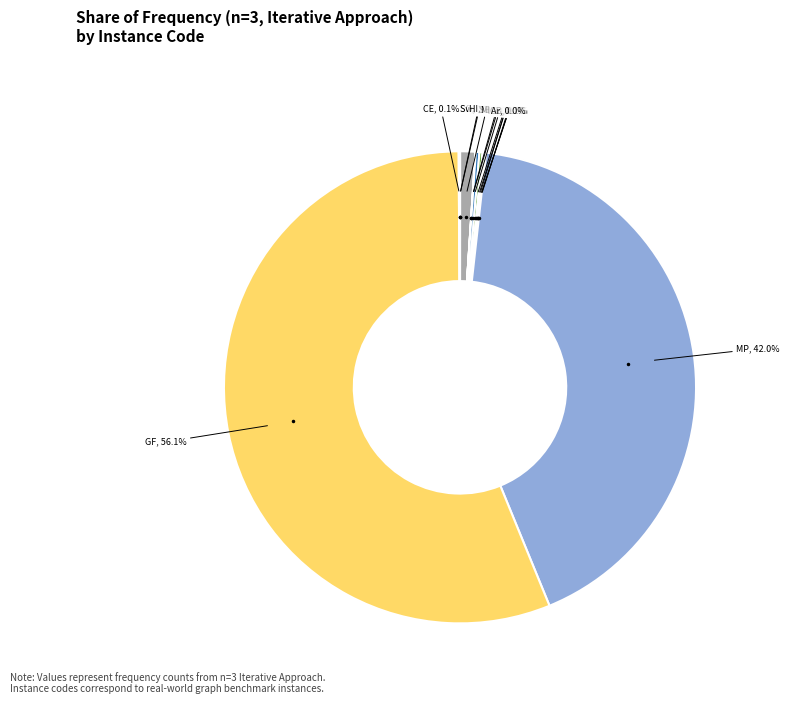

Is there a majority slice in this chart?

Yes